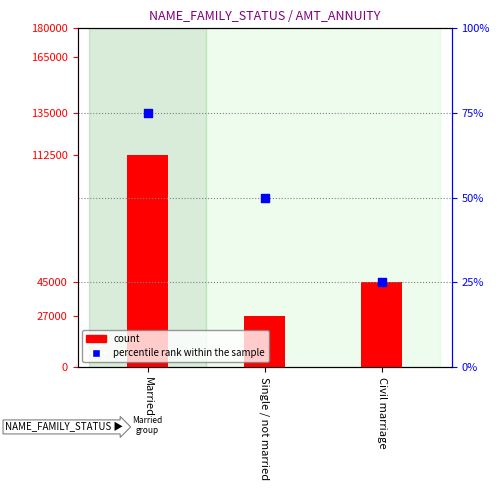

Between Civil marriage and Married, which is larger?

Married